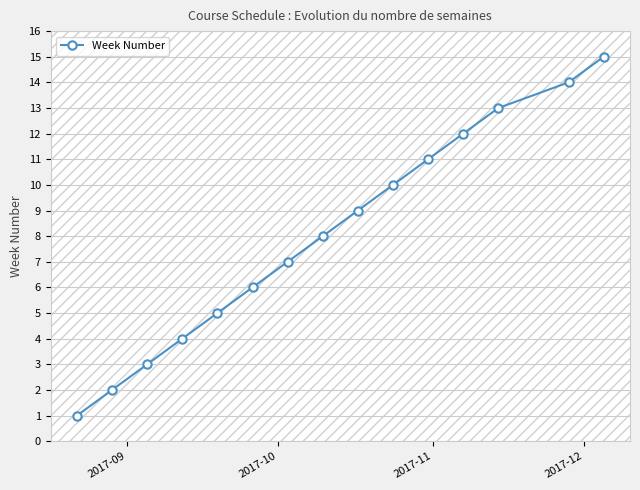

What is the difference between the maximum and minimum values?

14